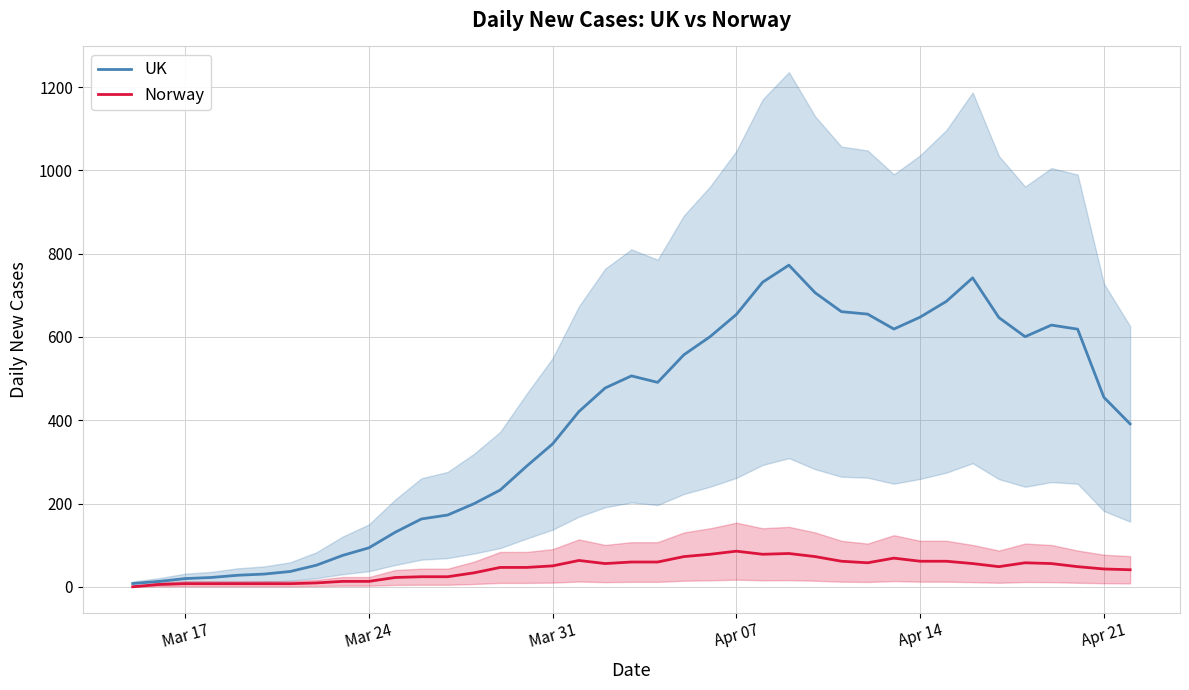

What is the highest value of the Norway series?

85.5